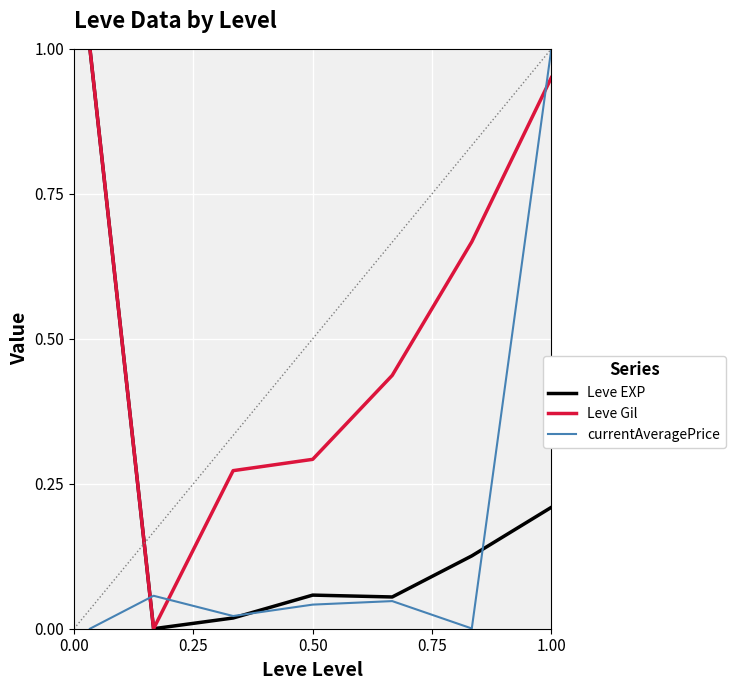

What are all the series names shown in the legend?

Leve EXP, Leve Gil, currentAveragePrice